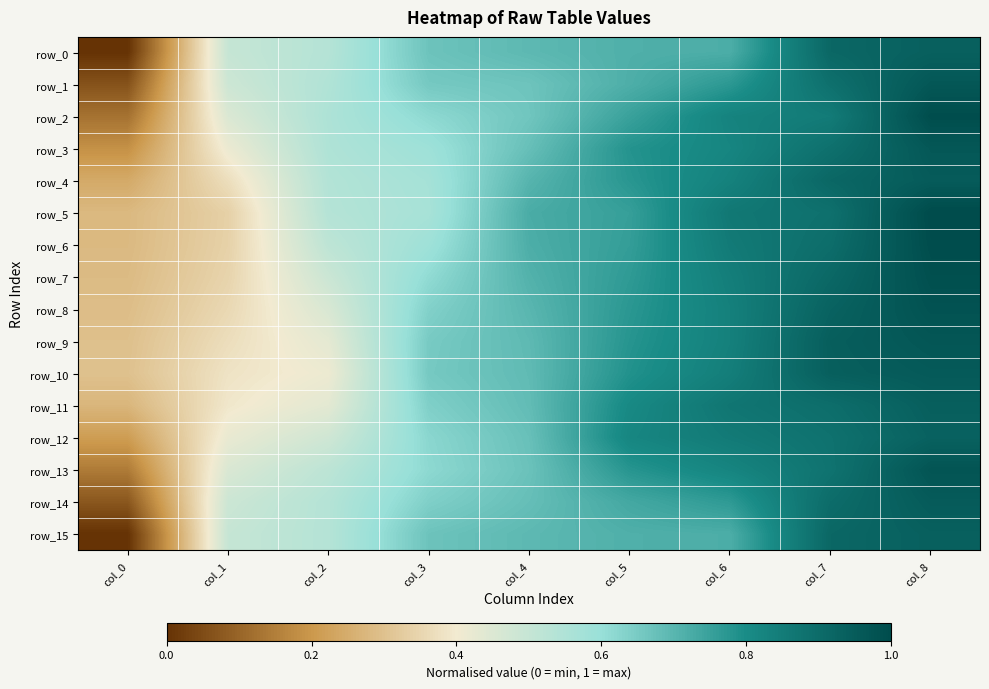

List the series in order of their peak value, lowest first.

row_12, row_15, row_0, row_11, row_4, row_14, row_10, row_3, row_1, row_9, row_13, row_8, row_7, row_6, row_2, row_5